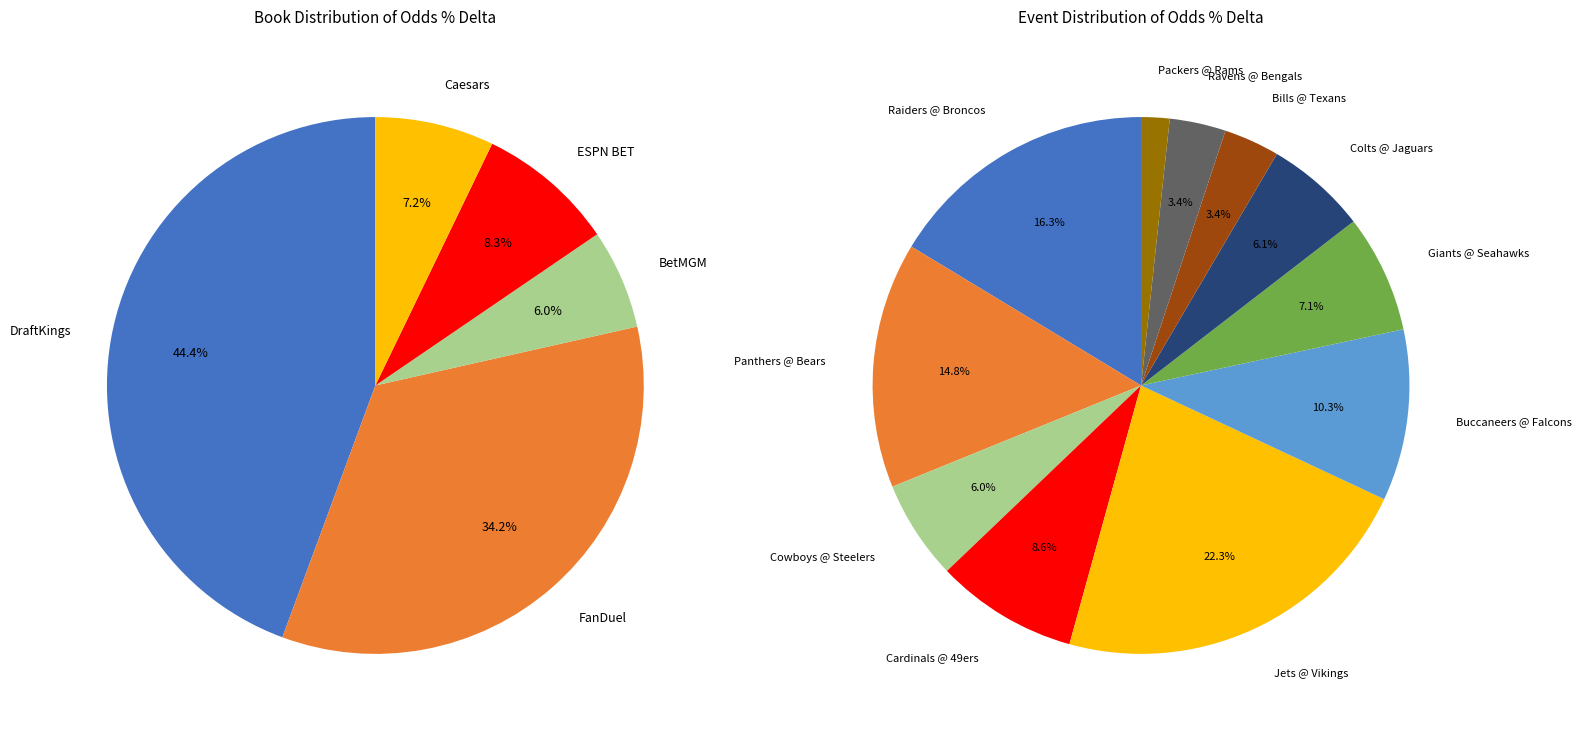

What is the smallest slice in the pie chart?

Green Bay Packers @ Los Angeles Rams